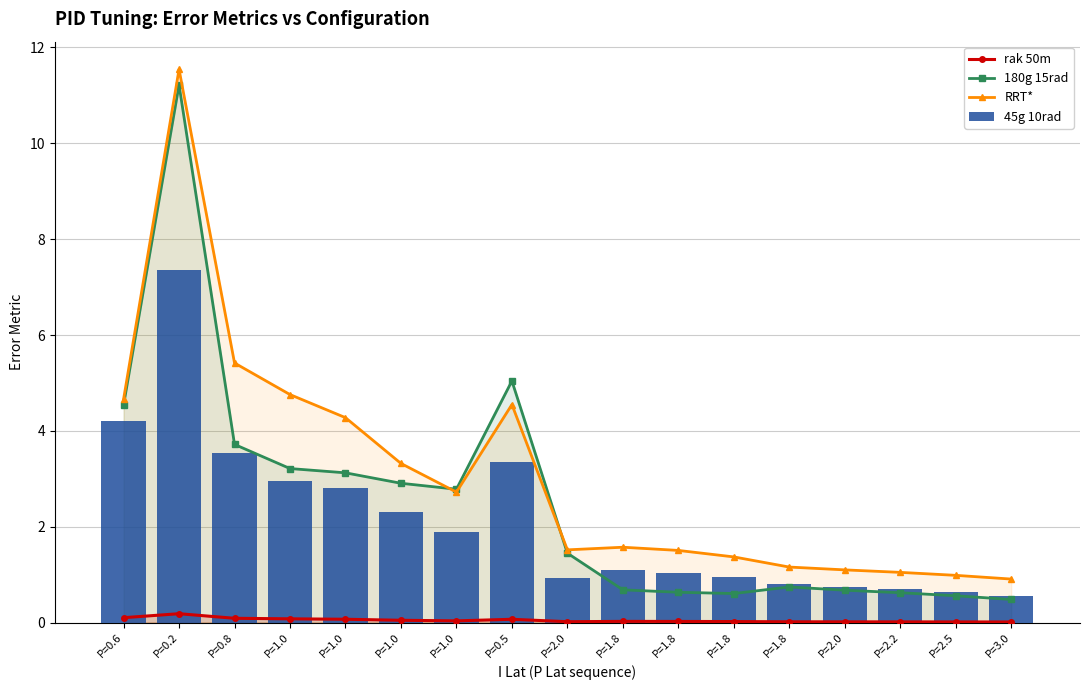

Rank the categories by 45g 10rad value from highest to lowest.

P=0.2, P=0.6, P=0.8, P=0.5, P=1.0, P=1.0, P=1.0, P=1.0, P=1.8, P=1.8, P=1.8, P=2.0, P=1.8, P=2.0, P=2.2, P=2.5, P=3.0